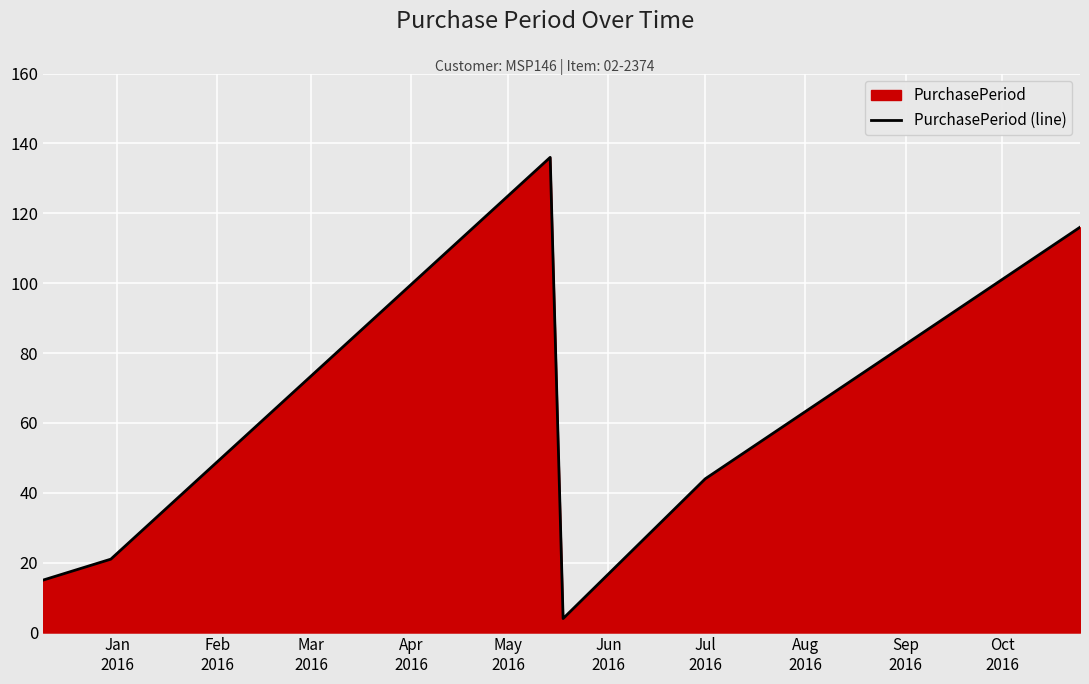

Does the chart display data point markers on the line(s)?

No